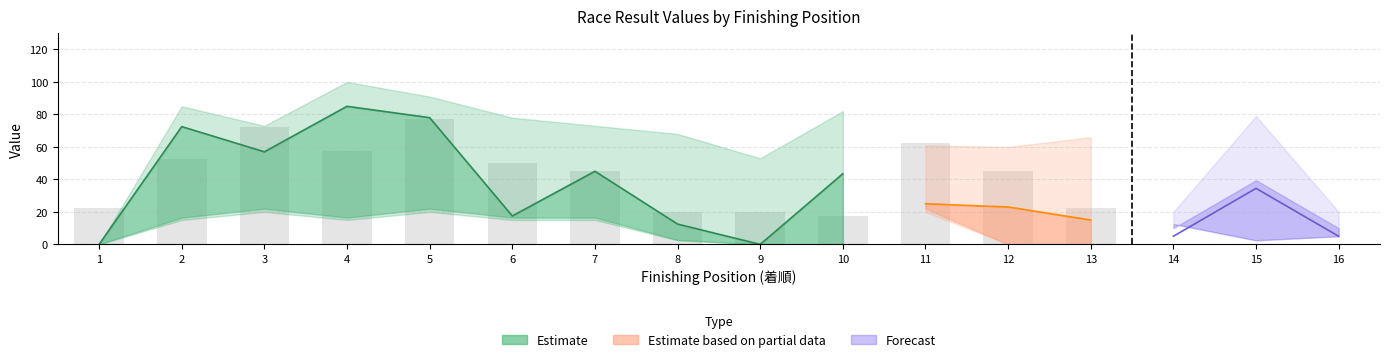

Count the number of categories in the chart.

16